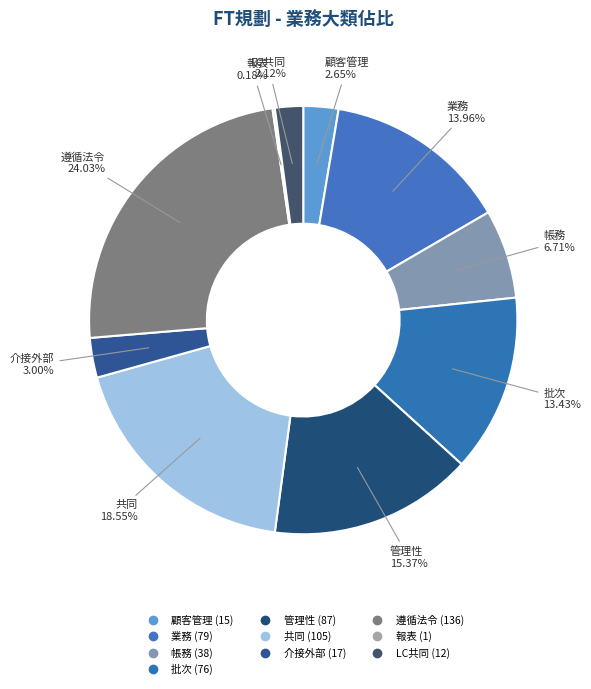

Rank the categories by value from lowest to highest.

9.報表作業, LC共同作業, 1.顧客管理作業, 7.介接外部系統, 3.帳務作業, 4.批次作業, 2.業務作業, 5.管理性作業, 6.共同作業, 8.遵循法令作業